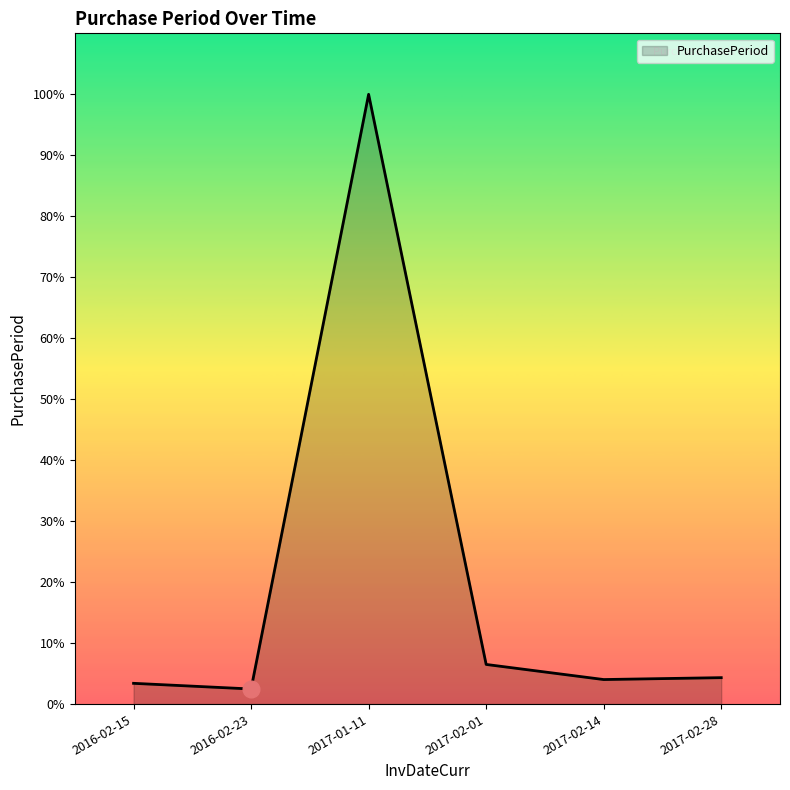

Between 2016-02-23 and 2017-02-14, which is larger?

2017-02-14